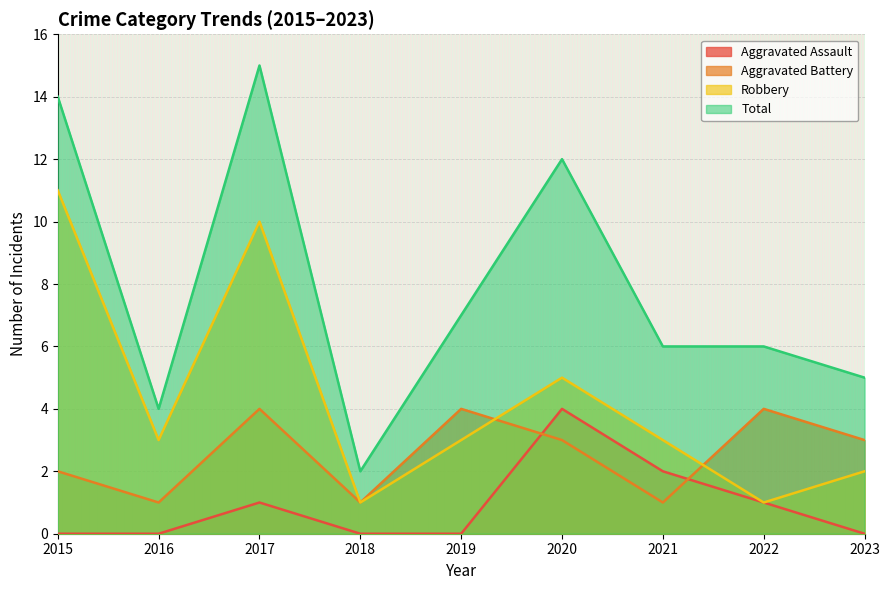

How many interior local valleys does the Total series have?

2